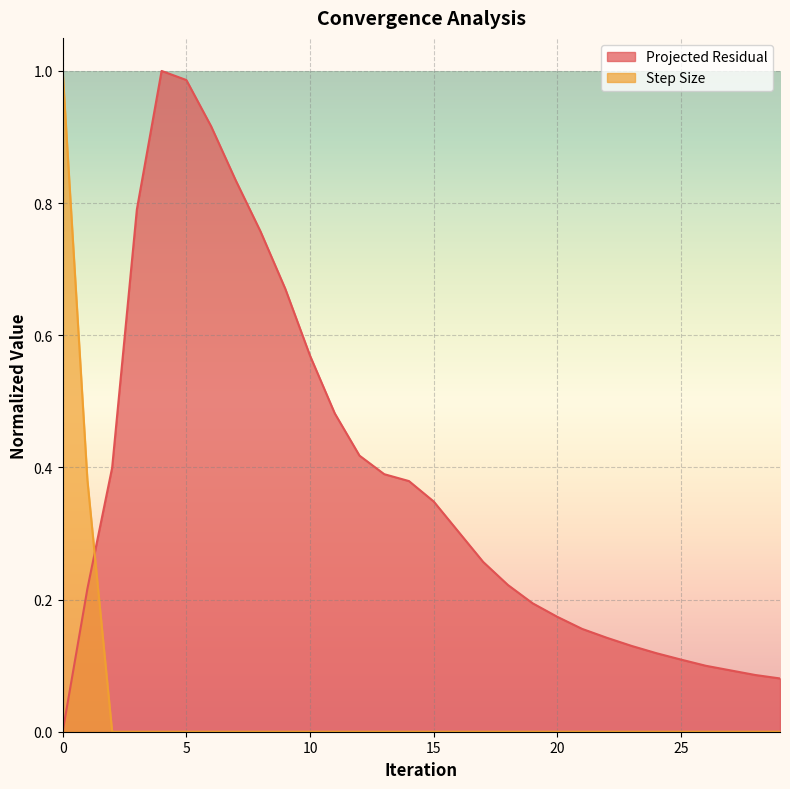

What are all the series names shown in the legend?

Projected Residual, Step Size